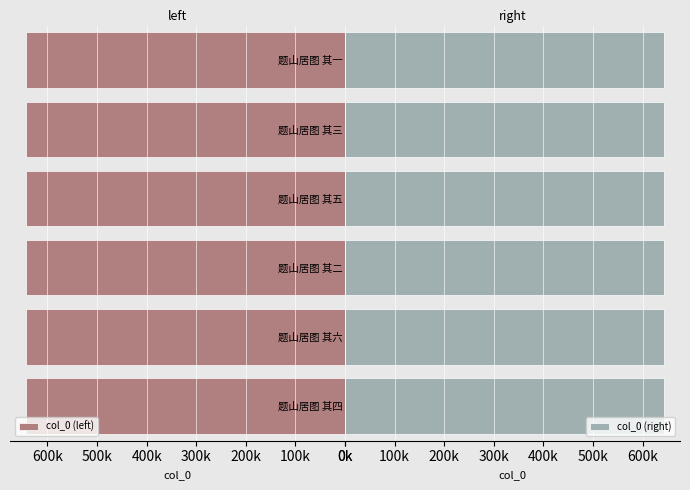

Which has a higher value, 题山居图 其四 or 题山居图 其二?

题山居图 其四